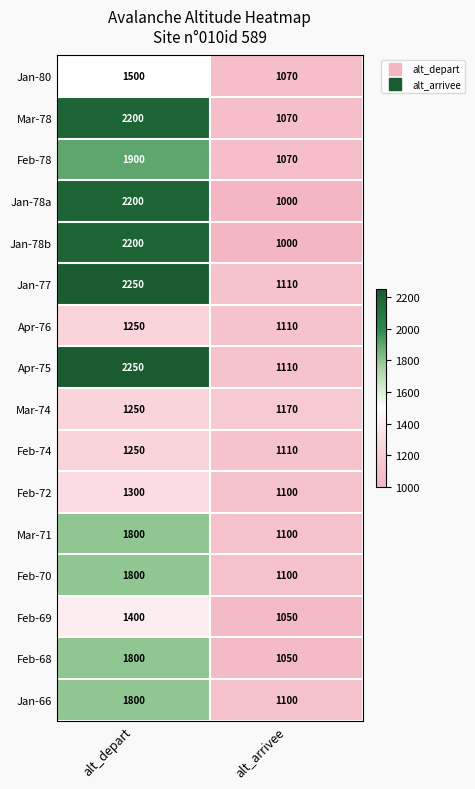

What value does the Jan-78a series have at alt_depart?

2200